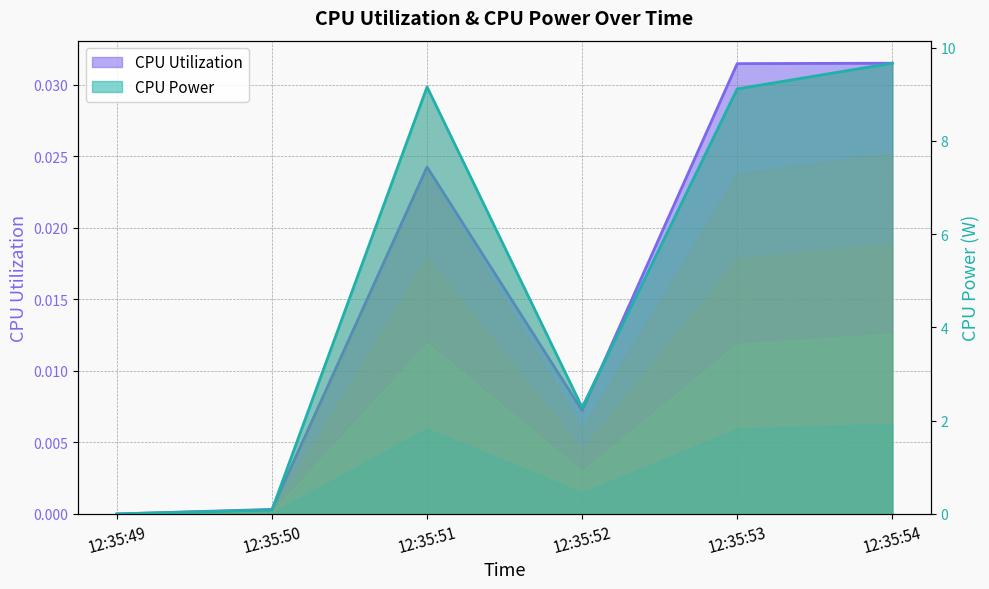

Reading left to right, transcribe all the data shown in this chart.

CPU Utilization: 12:35:49=0.0	12:35:50=0.0	12:35:51=0.0	12:35:52=0.0	12:35:53=0.0	12:35:54=0.0
CPU Power: 12:35:49=0.0	12:35:50=0.1	12:35:51=9.2	12:35:52=2.3	12:35:53=9.1	12:35:54=9.7